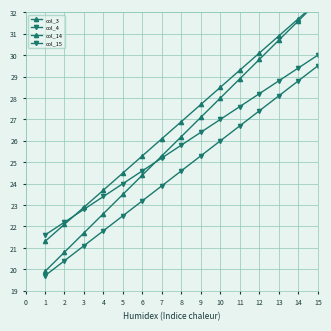

What are all the series names shown in the legend?

col_3, col_4, col_14, col_15